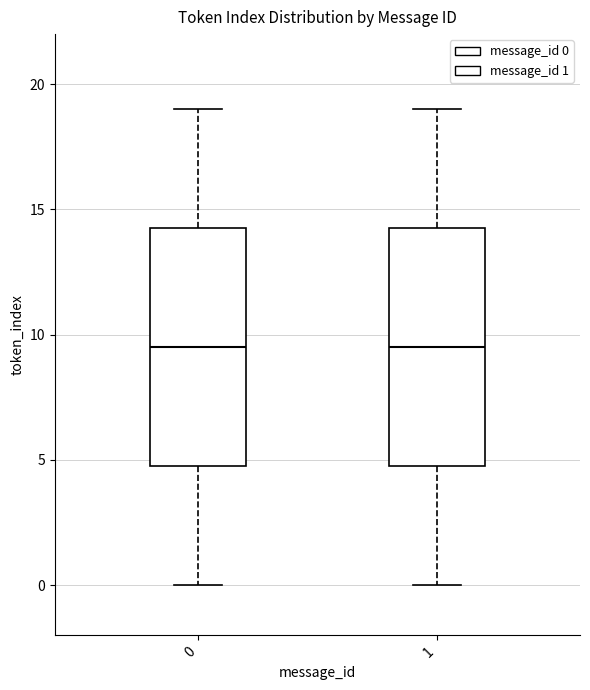

Where is the upper edge of the box at x = 1 on the y-axis? The values are not printed on the chart, so give them approximately, as read against the axis.

14.5